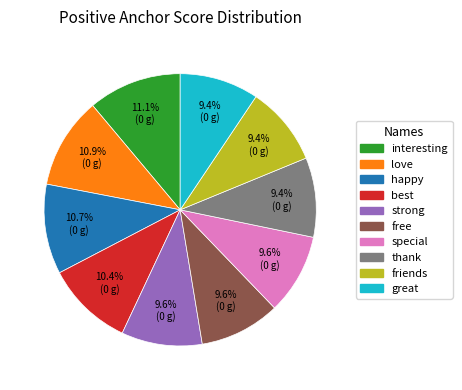

What percentage do strong and free together represent?

19.2%